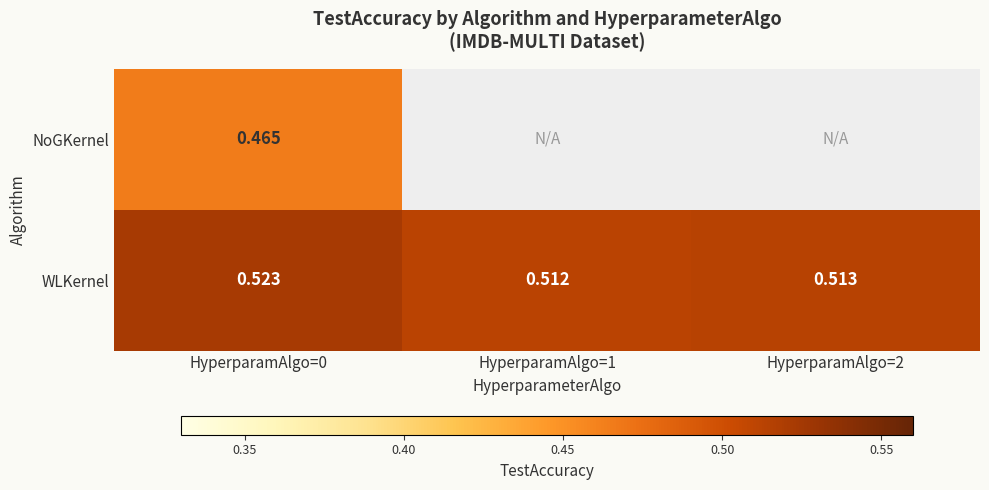

Which series changed the most between HyperparamAlgo=1 and HyperparamAlgo=2?

WLKernel